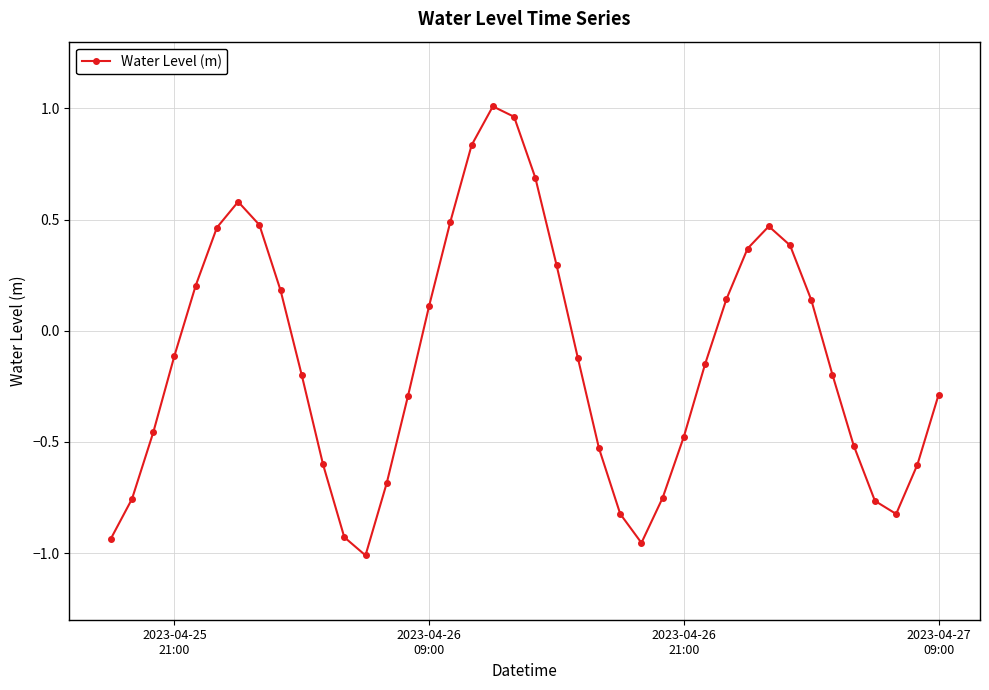

How many interior local peaks (higher than both neighbors) does the data have?

3